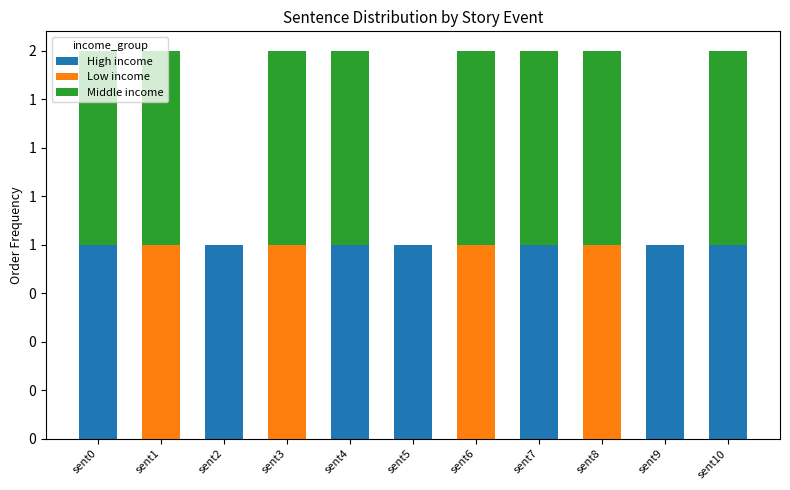

What are all the series names shown in the legend?

High income, Low income, Middle income